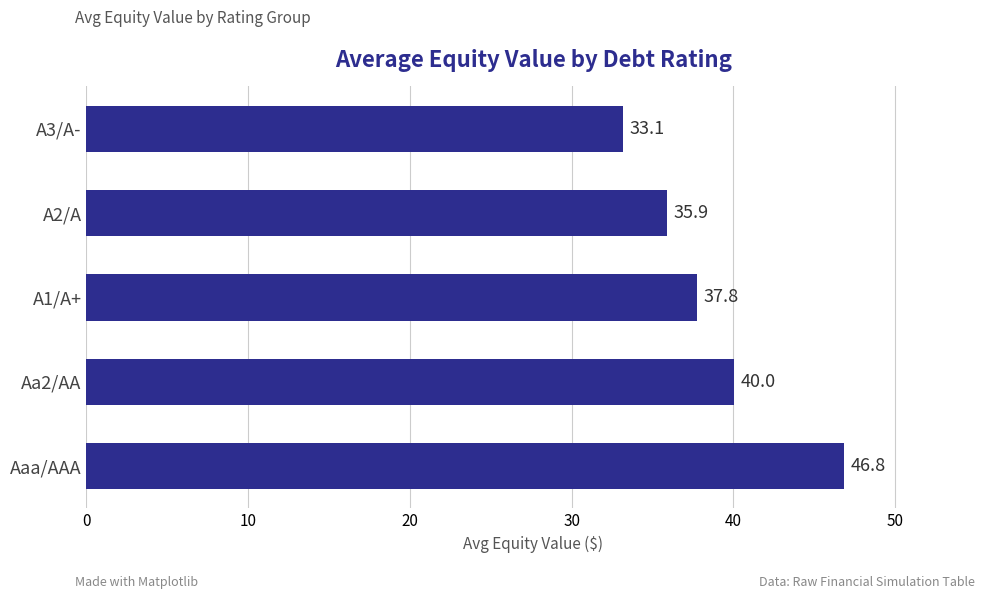

At which category does the chart reach its peak across all series?

Aaa/AAA